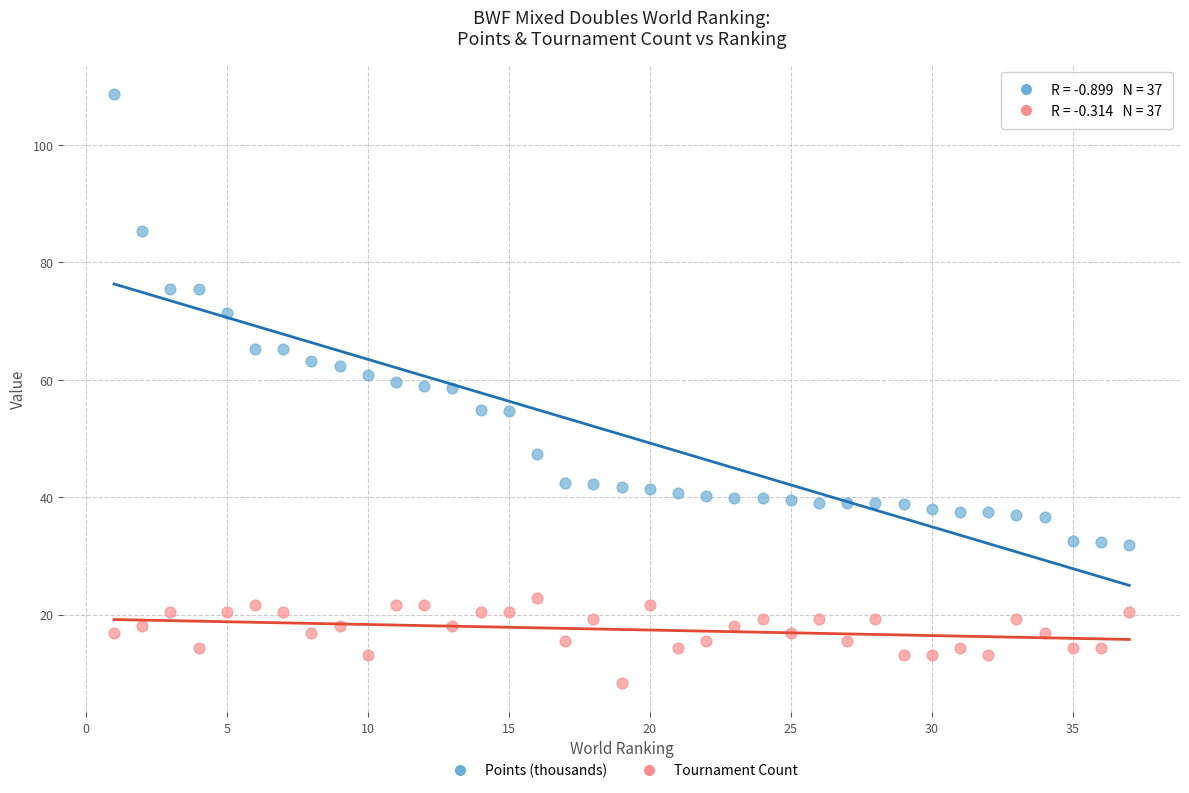

Which series contains the highest Y value?

Points (thousands)